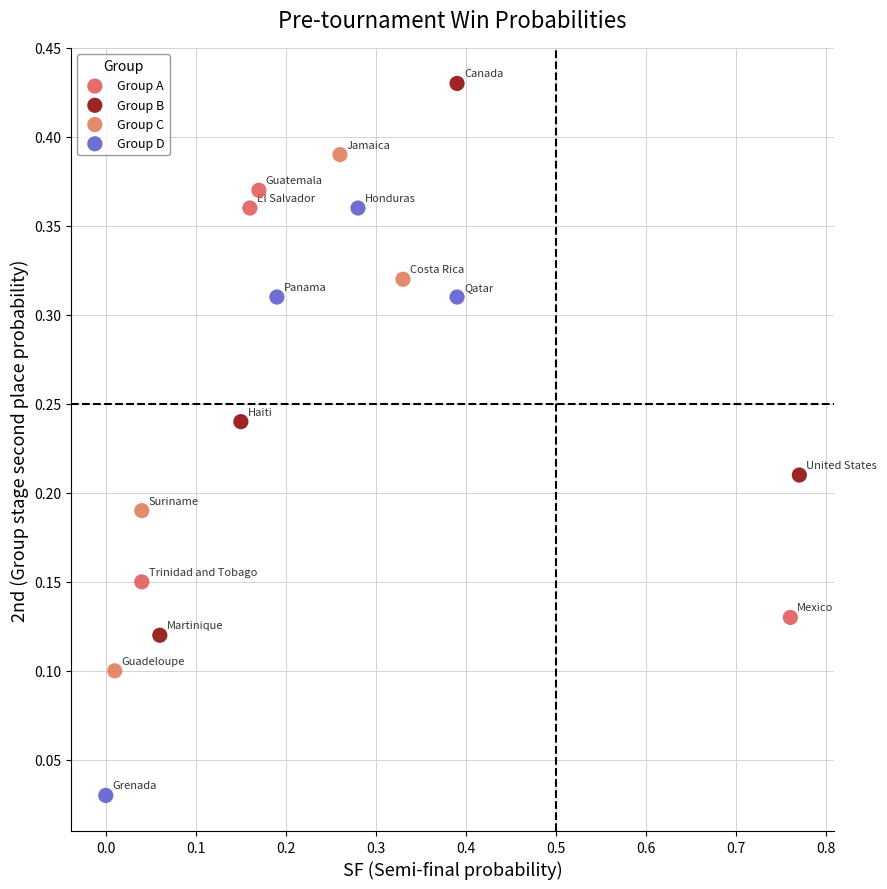

Which series has the widest spread of Y values?

Group D